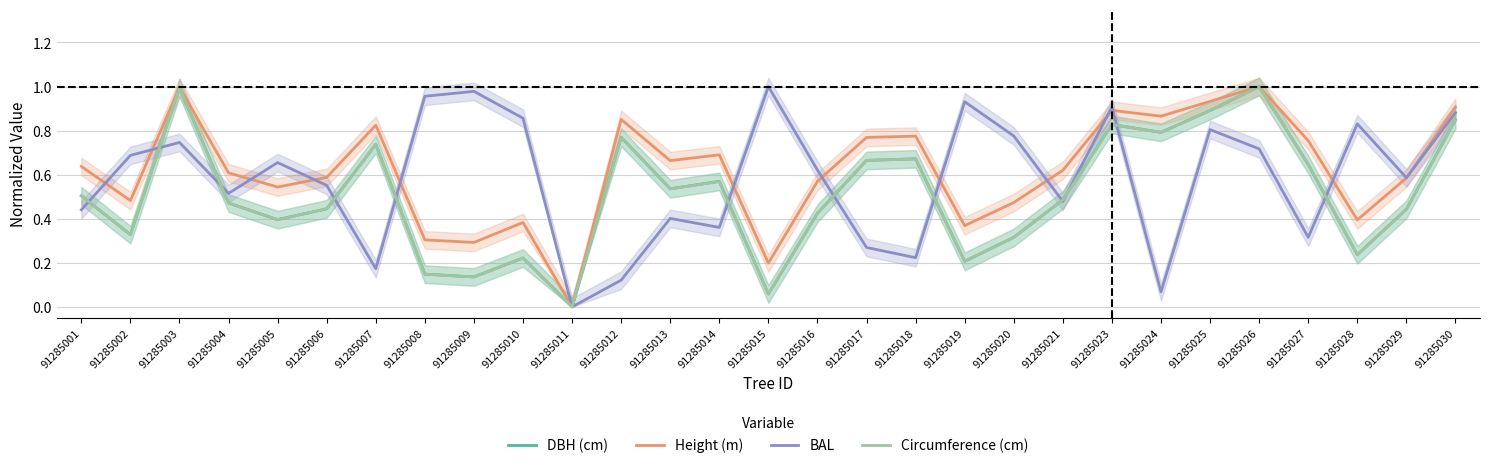

Reading left to right, what are all the values shown in this chart?

DBH (cm): 91285001=0.5	91285002=0.3	91285003=1.0	91285004=0.5	91285005=0.4	91285006=0.4	91285007=0.7	91285008=0.1	91285009=0.1	91285010=0.2	91285011=0.0	91285012=0.8	91285013=0.5	91285014=0.6	91285015=0.1	91285016=0.4	91285017=0.7	91285018=0.7	91285019=0.2	91285020=0.3	91285021=0.5	91285023=0.8	91285024=0.8	91285025=0.9	91285026=1.0	91285027=0.6	91285028=0.2	91285029=0.4	91285030=0.8
Height (m): 91285001=0.6	91285002=0.5	91285003=1.0	91285004=0.6	91285005=0.5	91285006=0.6	91285007=0.8	91285008=0.3	91285009=0.3	91285010=0.4	91285011=0.0	91285012=0.9	91285013=0.7	91285014=0.7	91285015=0.2	91285016=0.6	91285017=0.8	91285018=0.8	91285019=0.4	91285020=0.5	91285021=0.6	91285023=0.9	91285024=0.9	91285025=0.9	91285026=1.0	91285027=0.8	91285028=0.4	91285029=0.6	91285030=0.9
BAL: 91285001=0.4	91285002=0.7	91285003=0.7	91285004=0.5	91285005=0.7	91285006=0.6	91285007=0.2	91285008=1.0	91285009=1.0	91285010=0.9	91285011=0.0	91285012=0.1	91285013=0.4	91285014=0.4	91285015=1.0	91285016=0.6	91285017=0.3	91285018=0.2	91285019=0.9	91285020=0.8	91285021=0.5	91285023=0.9	91285024=0.1	91285025=0.8	91285026=0.7	91285027=0.3	91285028=0.8	91285029=0.6	91285030=0.9
Circumference (cm): 91285001=0.5	91285002=0.3	91285003=1.0	91285004=0.5	91285005=0.4	91285006=0.4	91285007=0.7	91285008=0.1	91285009=0.1	91285010=0.2	91285011=0.0	91285012=0.8	91285013=0.5	91285014=0.6	91285015=0.1	91285016=0.4	91285017=0.7	91285018=0.7	91285019=0.2	91285020=0.3	91285021=0.5	91285023=0.8	91285024=0.8	91285025=0.9	91285026=1.0	91285027=0.6	91285028=0.2	91285029=0.4	91285030=0.8